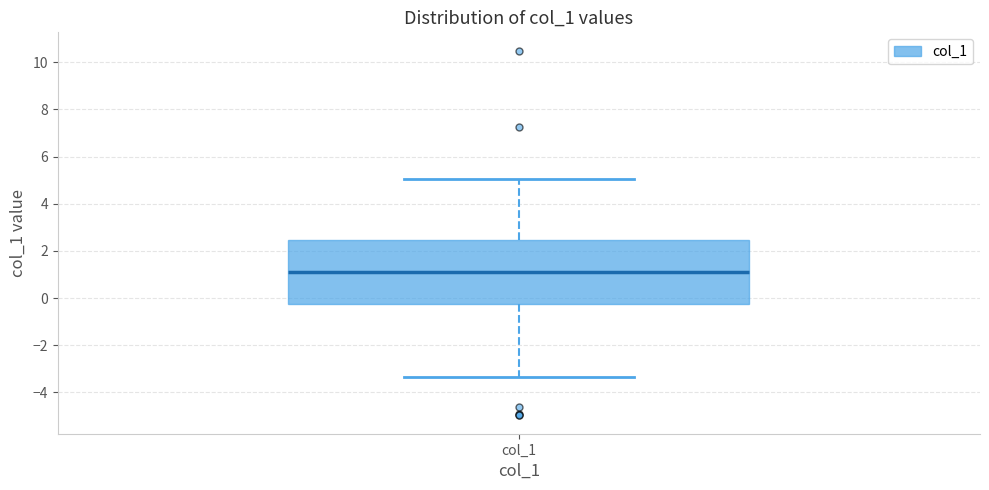

Where is the upper edge of the box for col_1 on the y-axis? The values are not printed on the chart, so give them approximately, as read against the axis.

2.4